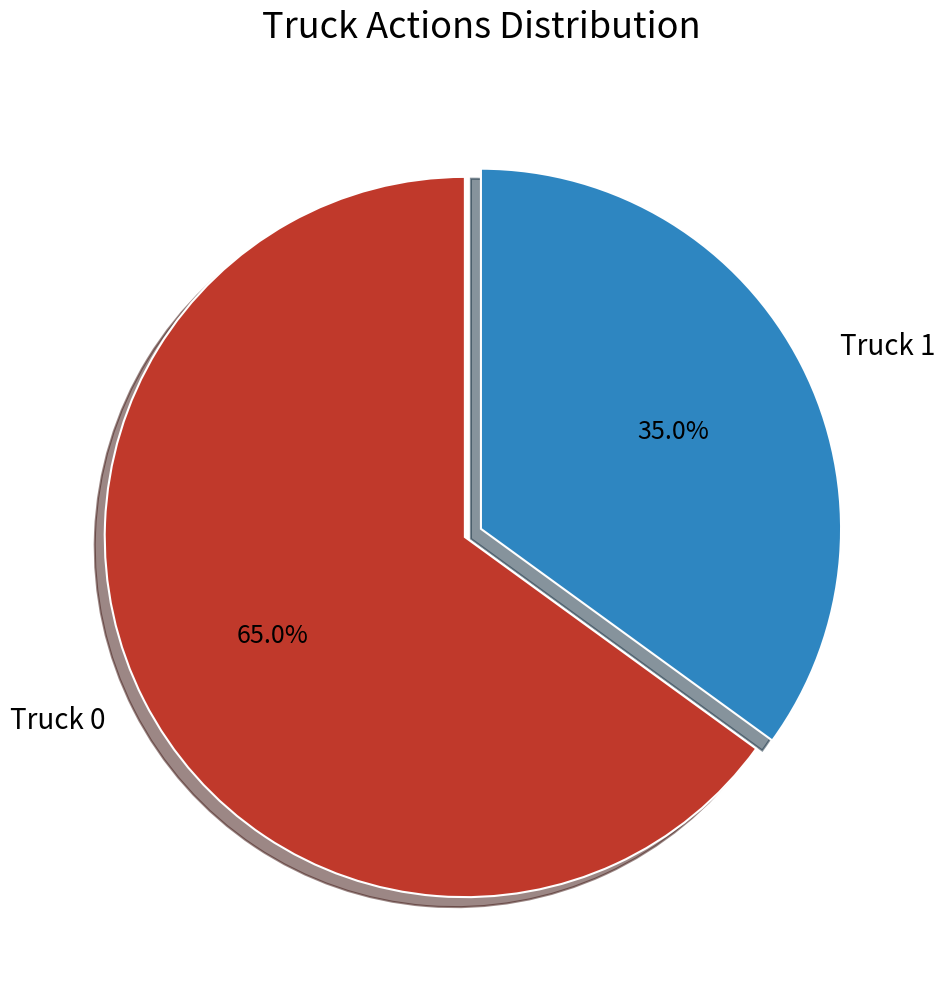

The Truck 0 slice represents 65% of the pie. True or false?

True